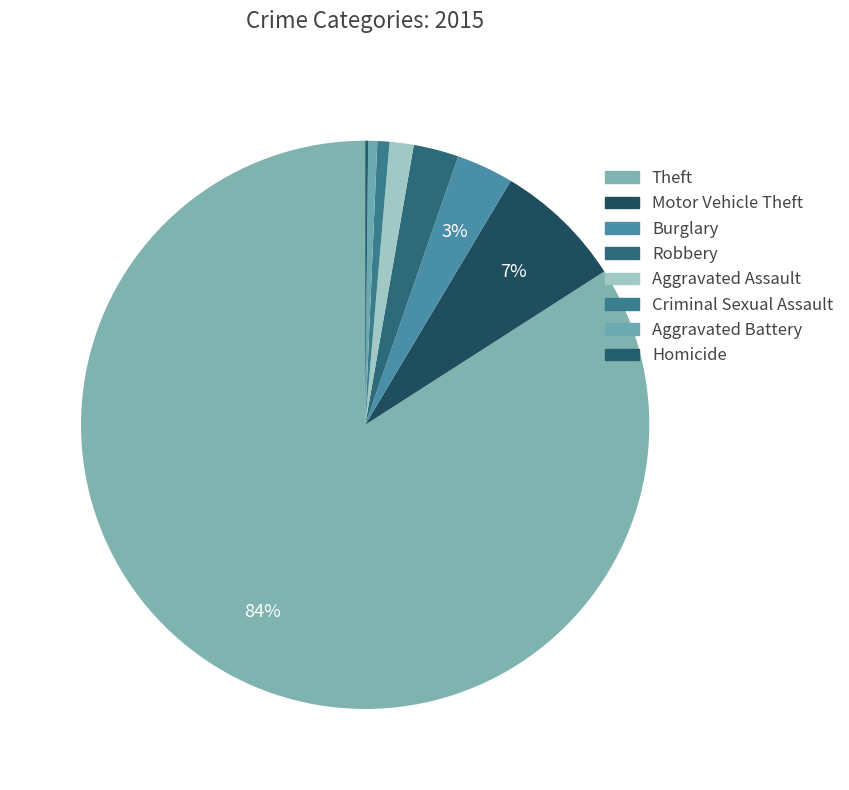

Is the sum of Homicide and Burglary greater than half?

No